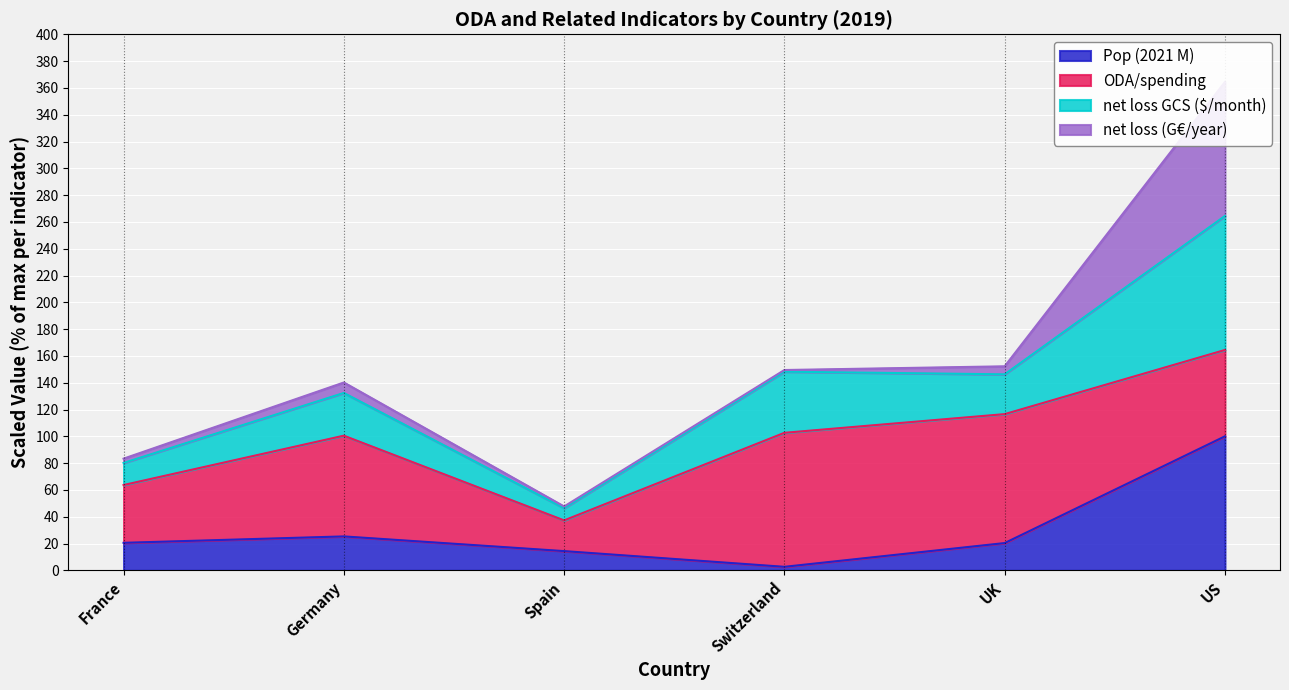

Is it true that Pop (2021 M) equals 14.3 at Spain?

True